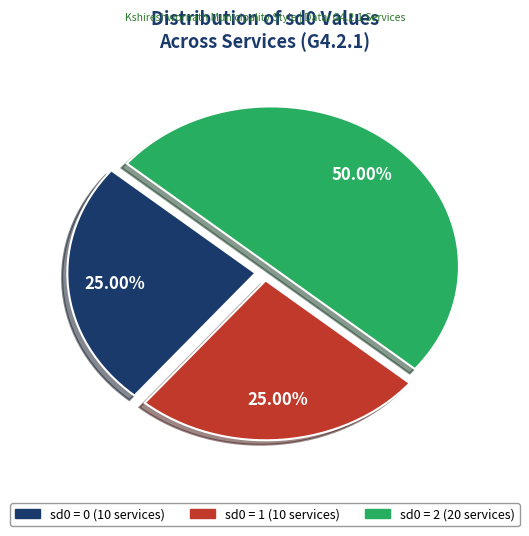

Count the number of slices in the pie.

3